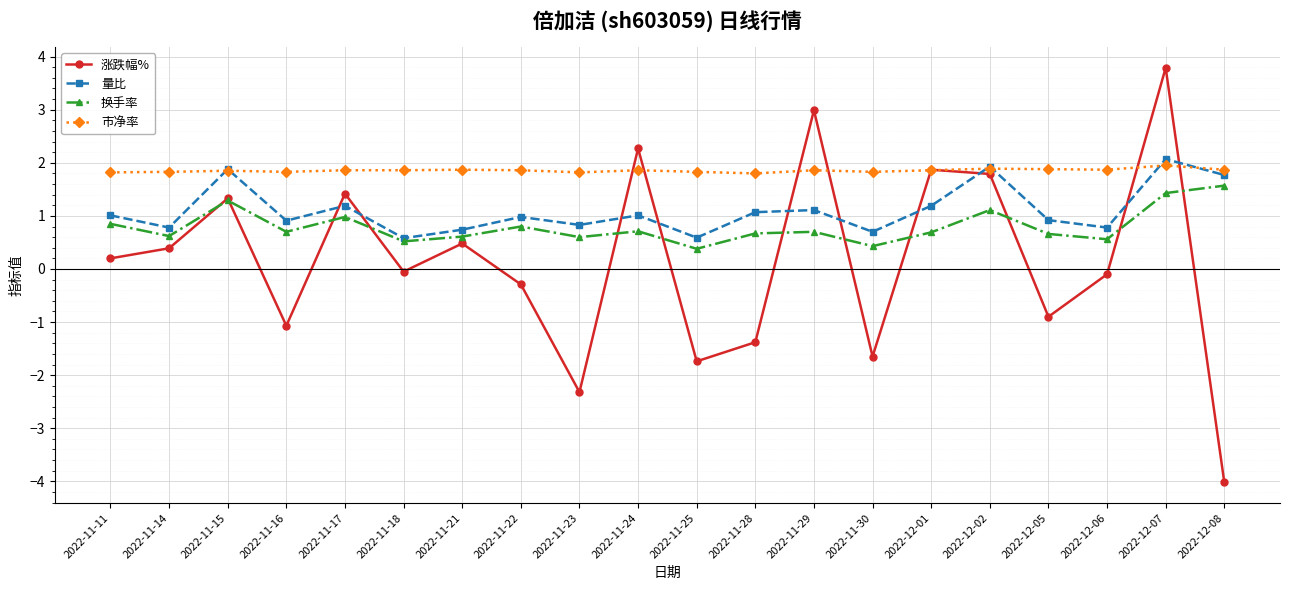

What is the approximate value of 量比 at 2022-11-29?

1.1